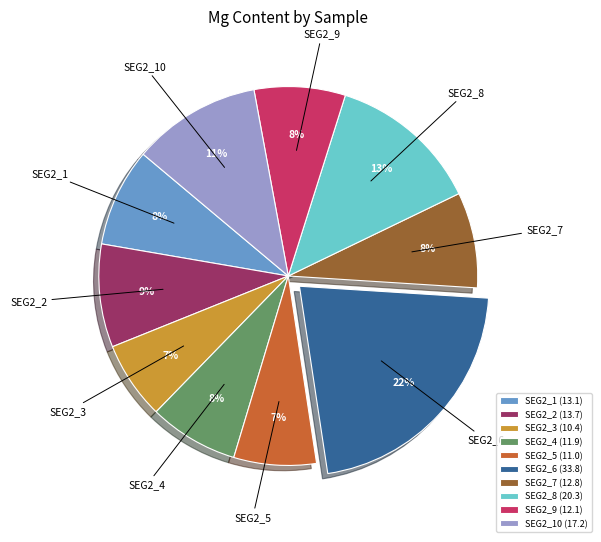

How many segments does this pie chart have?

10